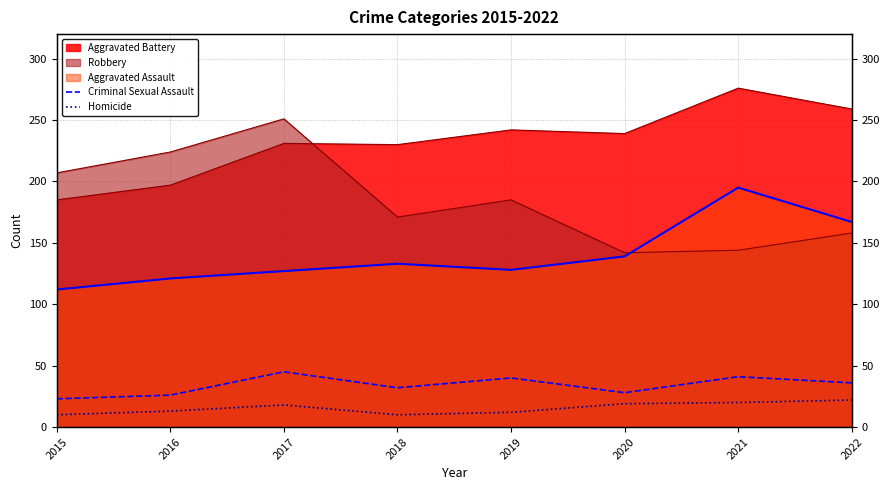

Which label corresponds to the smallest value in the chart?

2015